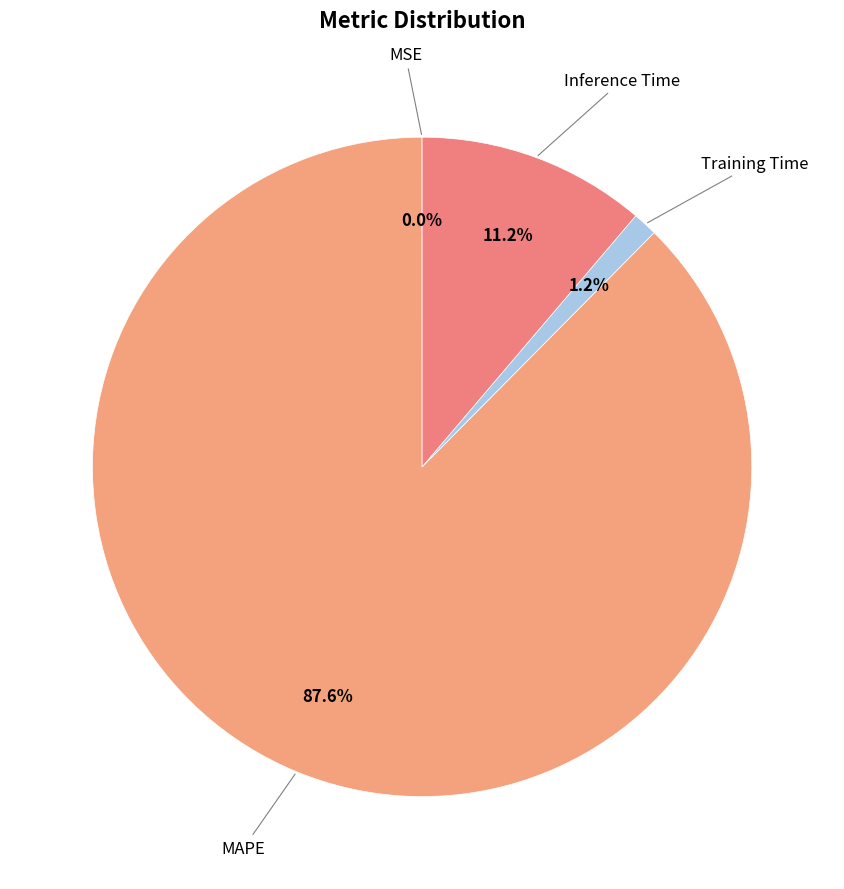

To the nearest percent, what is the difference between the largest and smallest slice percentages?

88%